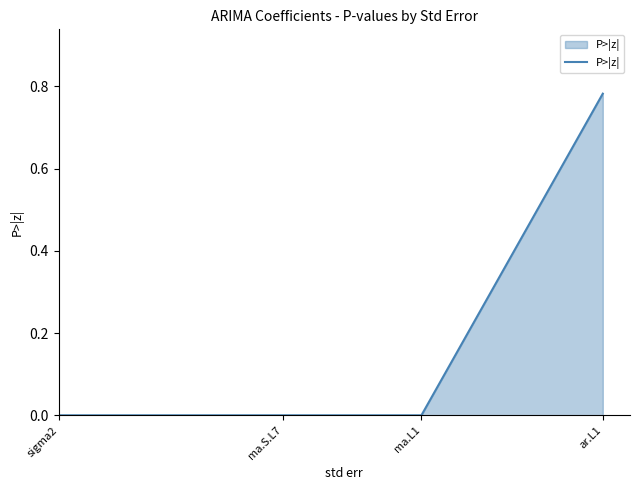

What is the maximum value shown in the chart?

0.8